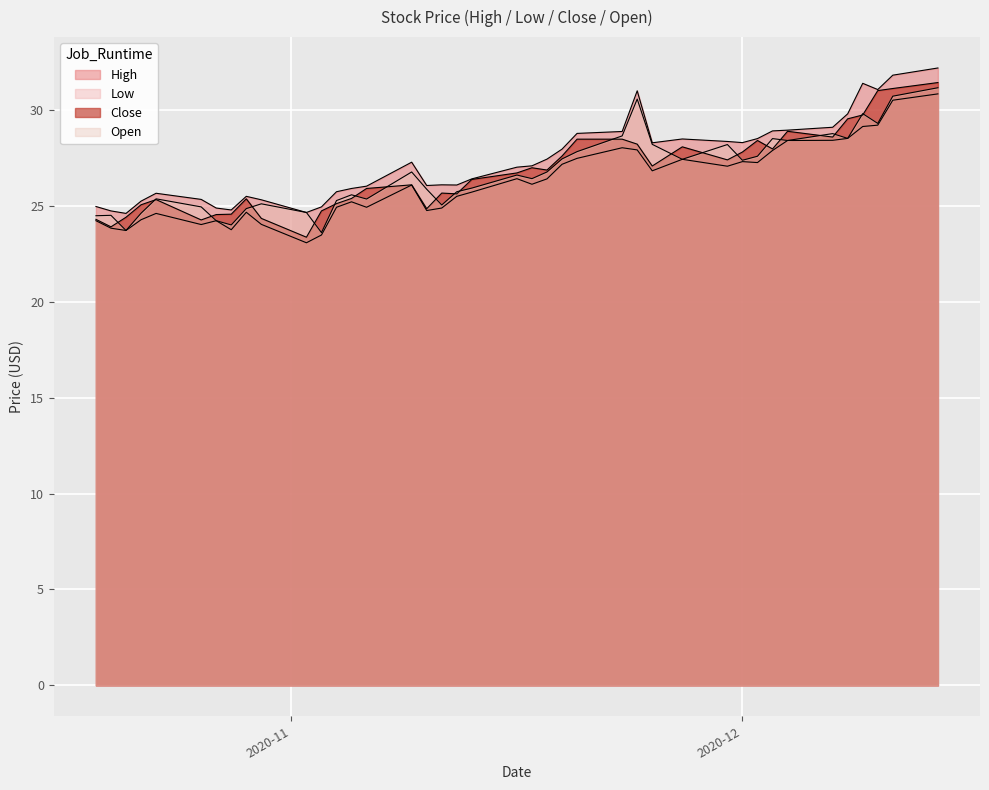

At which label is Open closest to 27?

2020-11-18